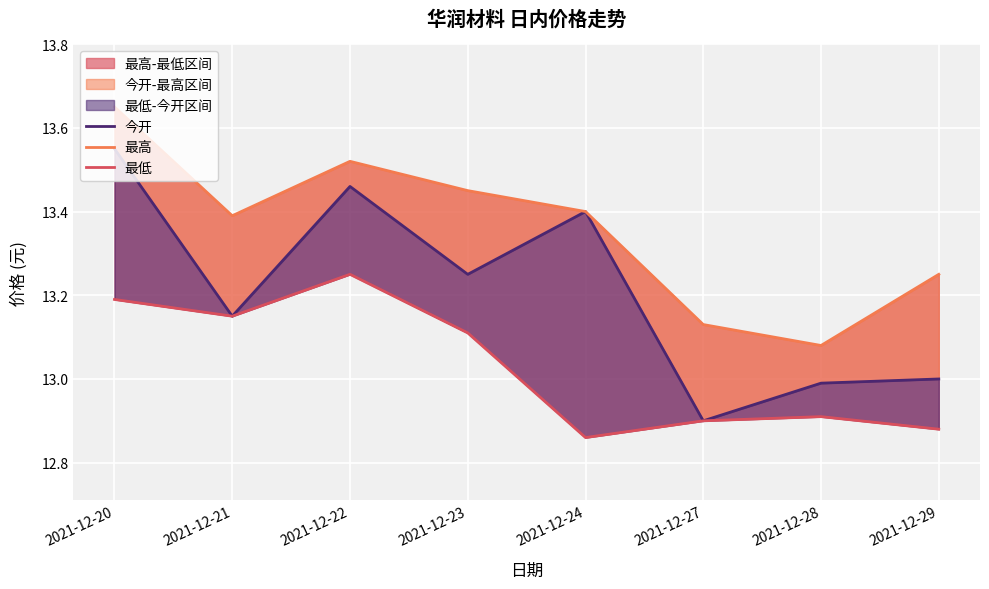

True or false: 最高 and 最低 cross at least once.

False